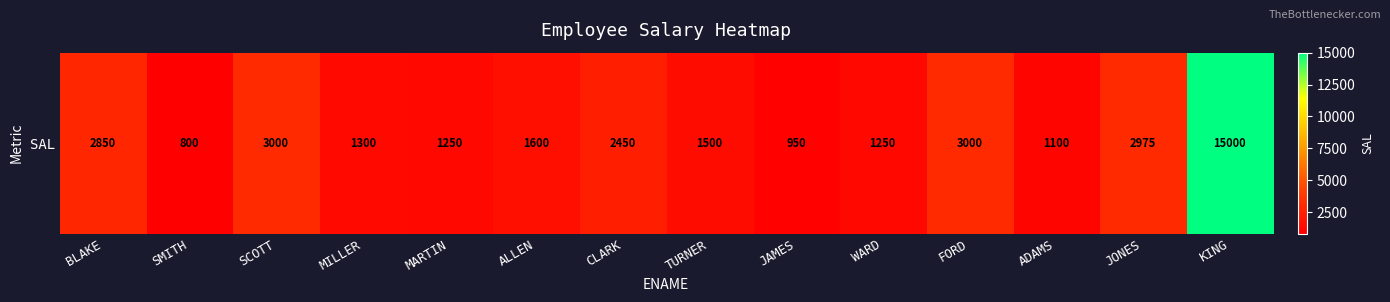

The value at BLAKE is 1960. True or false?

False